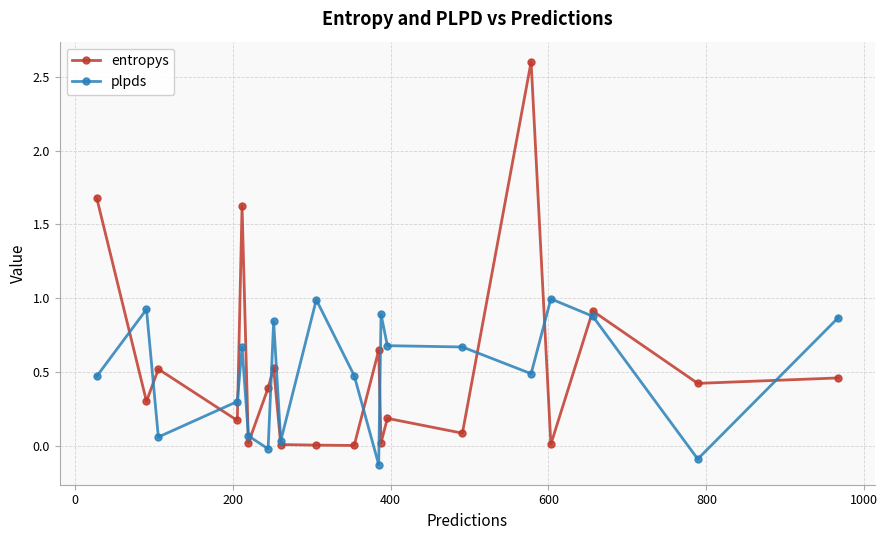

Which series has the widest spread of values?

entropys